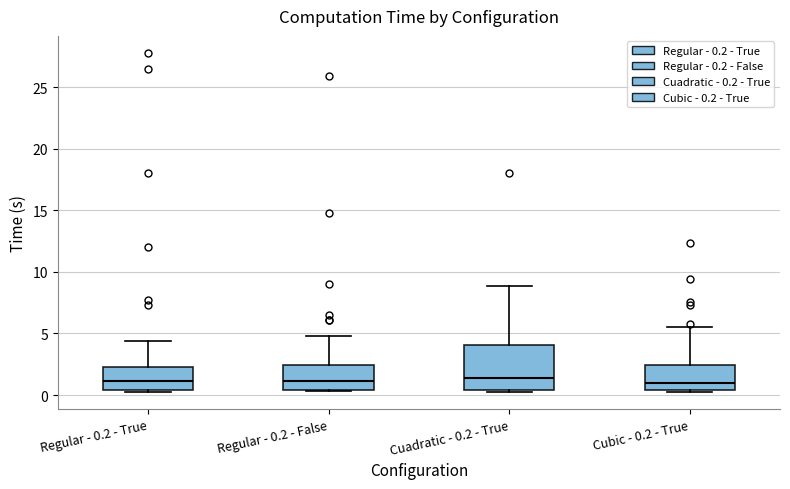

Reading left to right, read every box against the y-axis: the position of its median line, the range the box covers, and the ends of its whiskers. The values are not printed on the chart, so give them approximately, as read against the axis.

Regular - 0.2 - True: median 1.0, box 0.5 to 2.5, whiskers 0.5 to 4.5
Regular - 0.2 - False: median 1.0, box 0.5 to 2.5, whiskers 0.5 to 5.0
Cuadratic - 0.2 - True: median 1.5, box 0.5 to 4.0, whiskers 0.5 to 9.0
Cubic - 0.2 - True: median 1.0, box 0.5 to 2.5, whiskers 0.5 to 5.5